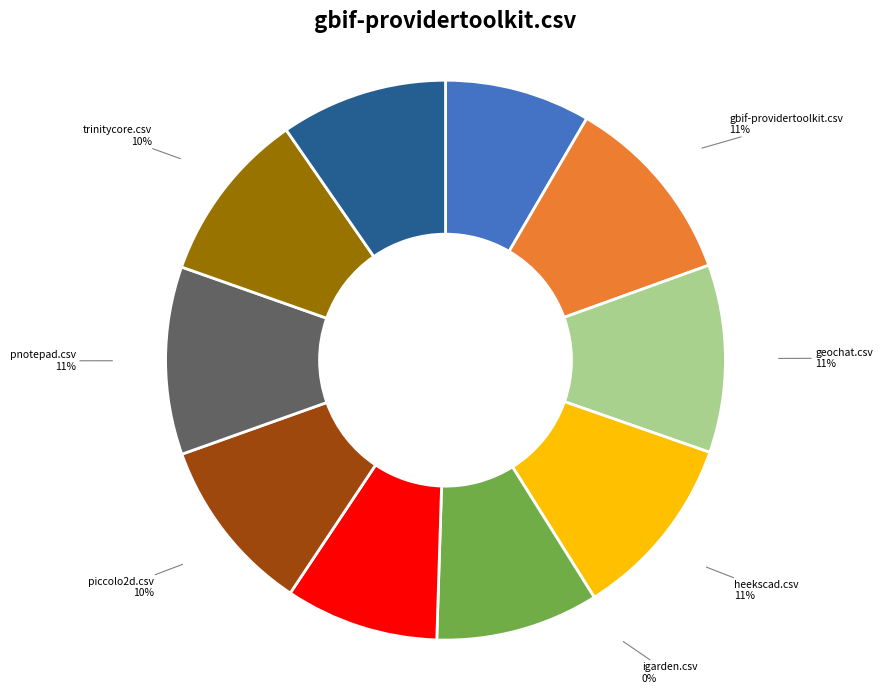

Which category has the smallest portion of the pie?

igarden.csv